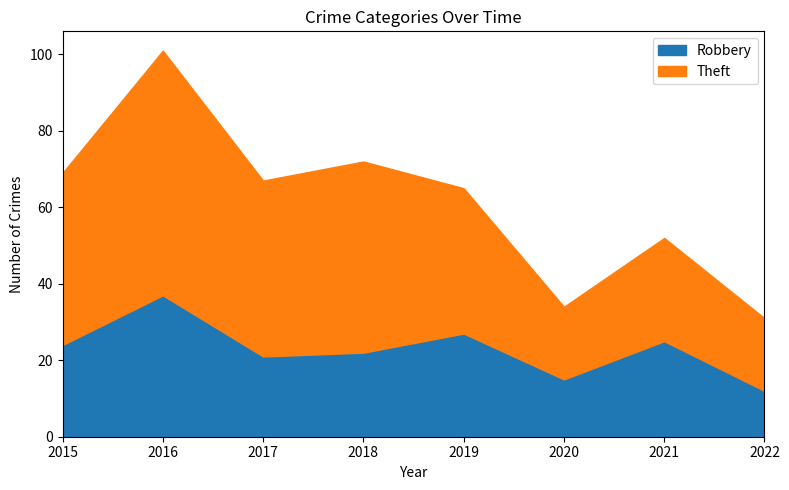

Reading left to right, extract all data points from this chart.

Robbery: 2015=24	2016=37	2017=21	2018=22	2019=27	2020=15	2021=25	2022=12
Theft: 2015=45	2016=64	2017=46	2018=50	2019=38	2020=19	2021=27	2022=19